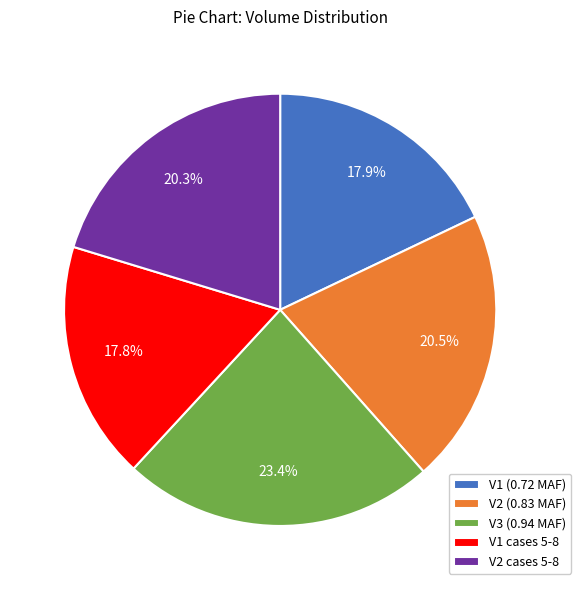

Which category has the biggest portion of the pie?

V3 (0.94 MAF)